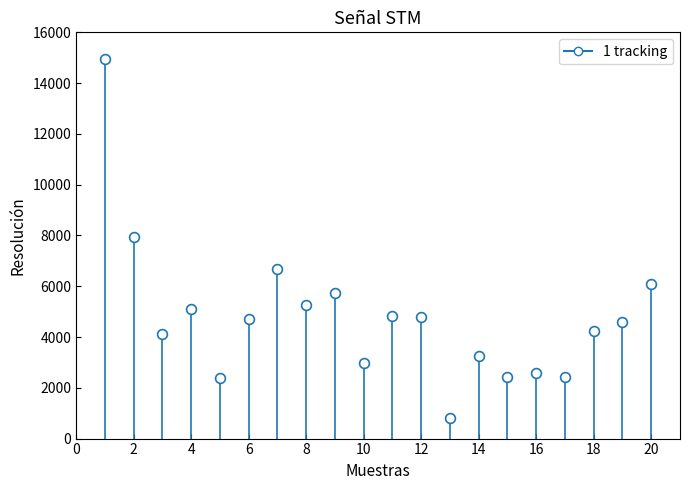

What is the range of X values (max minus min)?

19